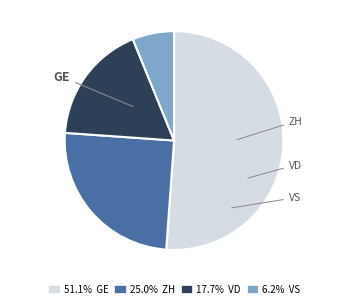

Count the number of slices in the pie.

4